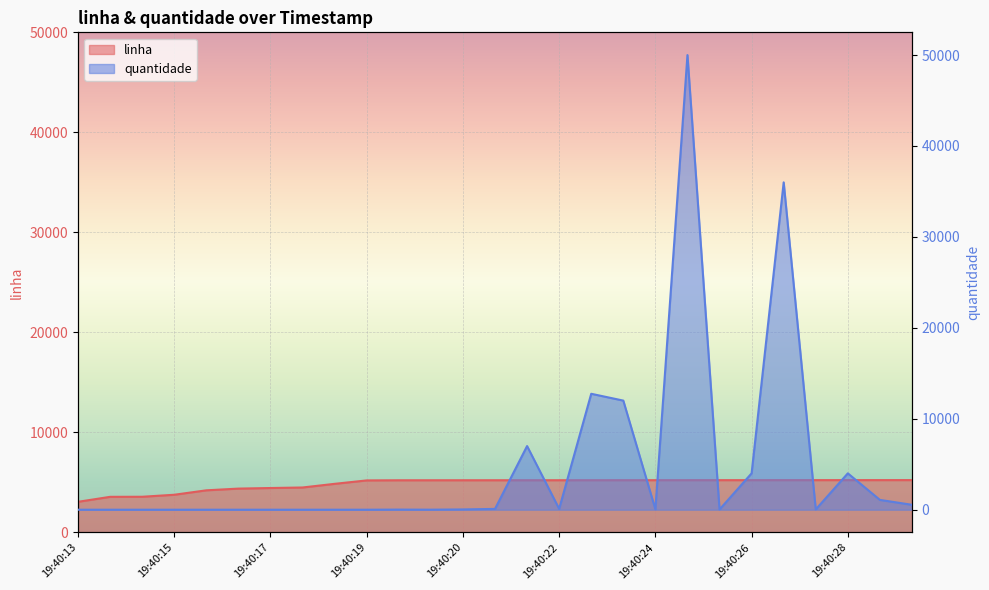

True or false: quantidade and linha intersect in this chart.

True